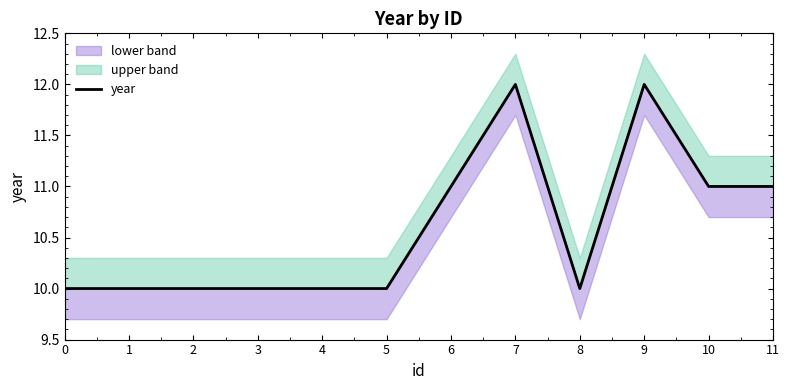

Reading left to right, extract all data points from this chart.

10	10	10	10	10	10	11	12	10	12	11	11